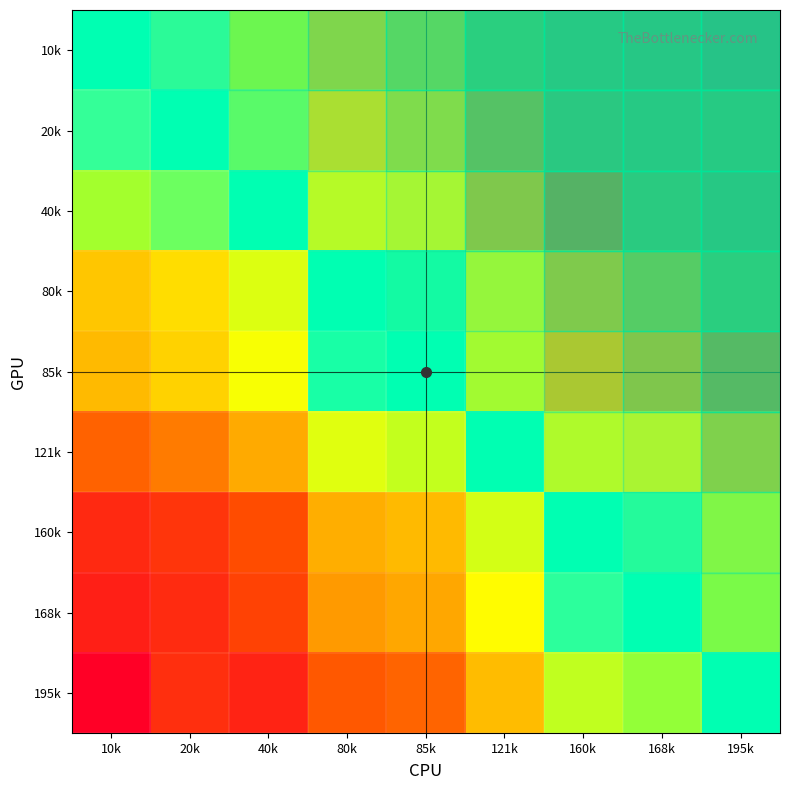

Rank the series by their maximum value, from highest to lowest.

10k, 195k, 168k, 40k, 160k, 20k, 80k, 121k, 85k